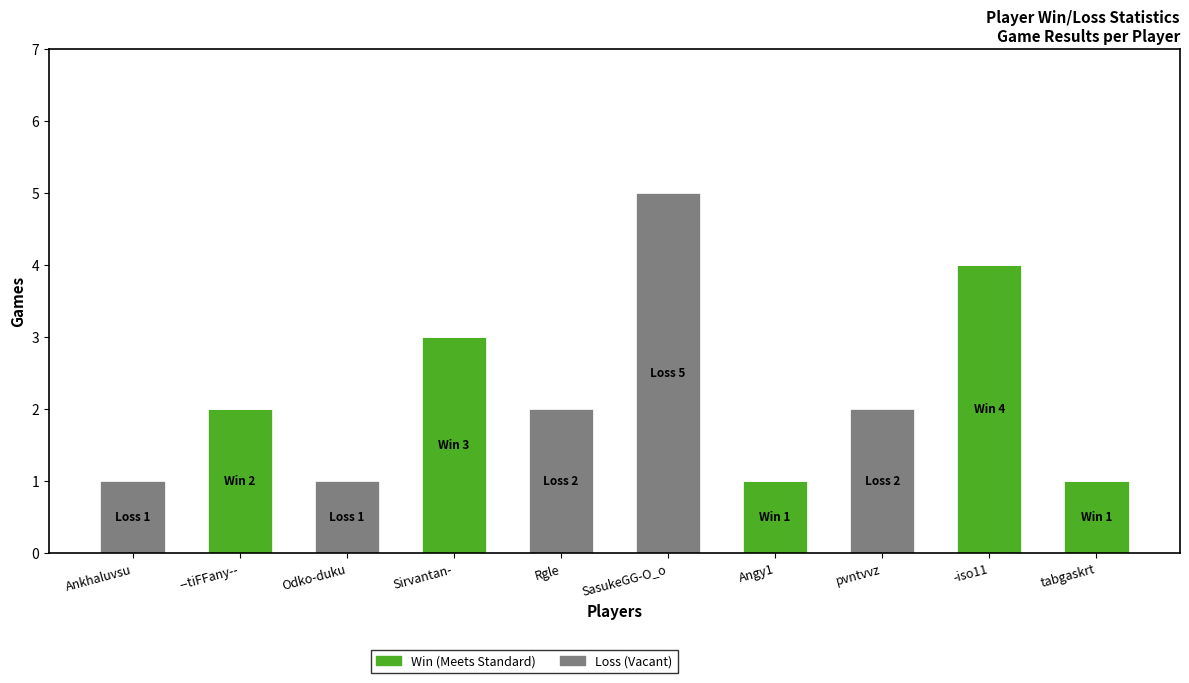

At which category is the sum across all series the highest?

SasukeGG-O_o